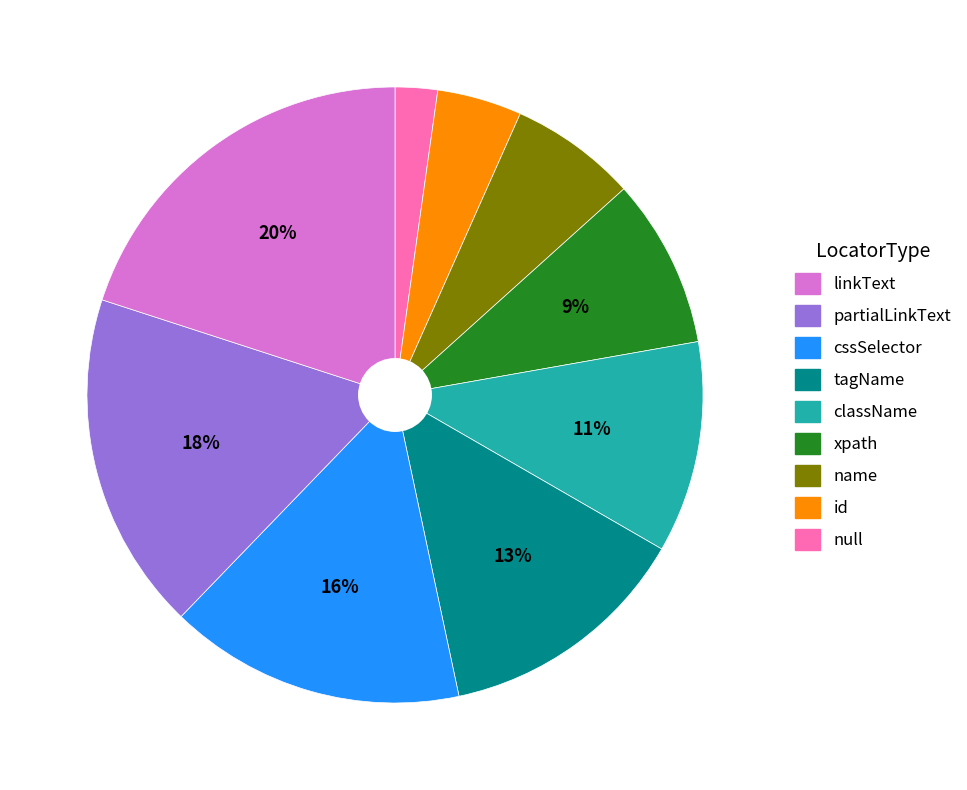

Is there a majority slice in this chart?

No